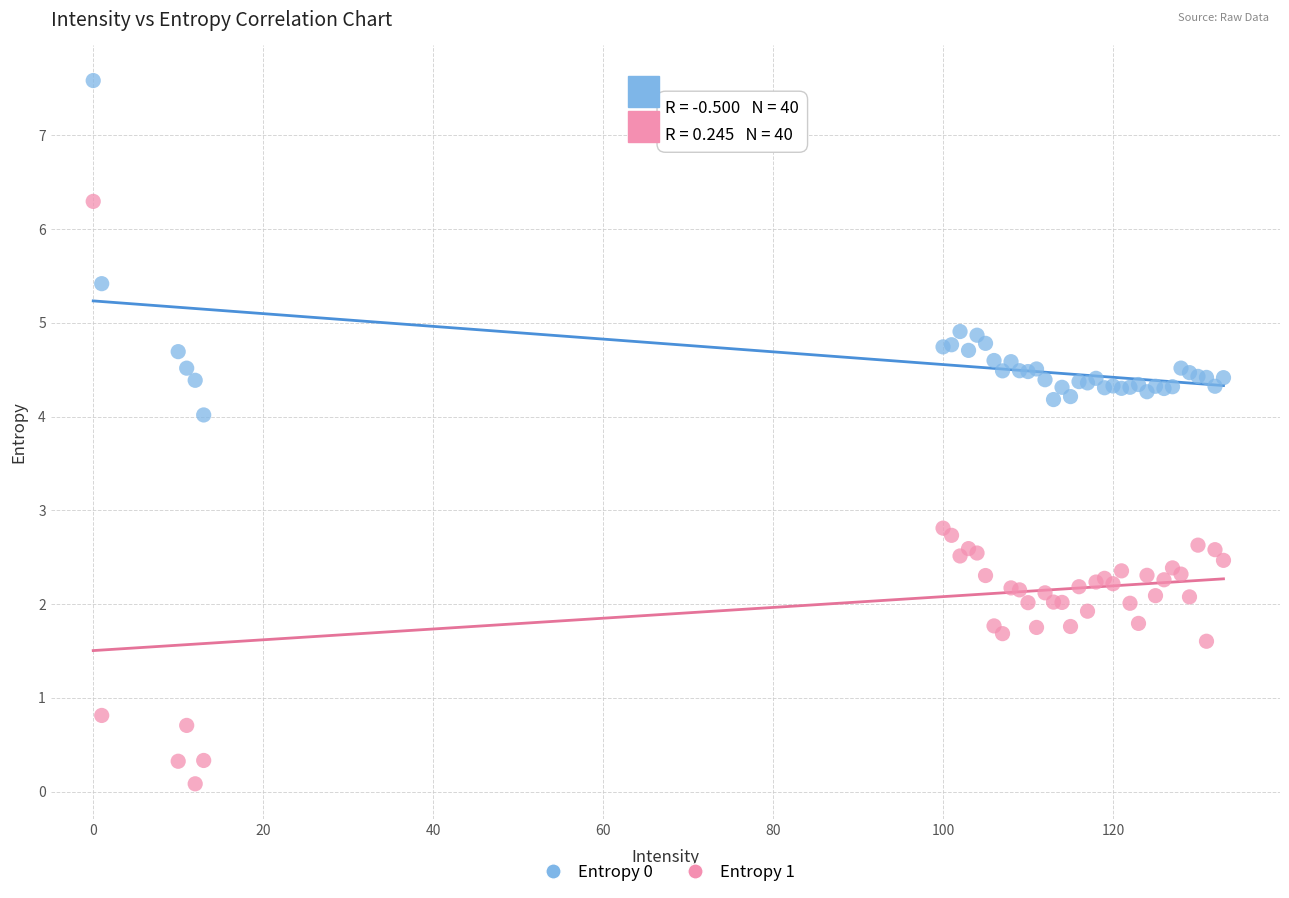

What are all the series names shown in the legend?

Entropy 0, Entropy 1